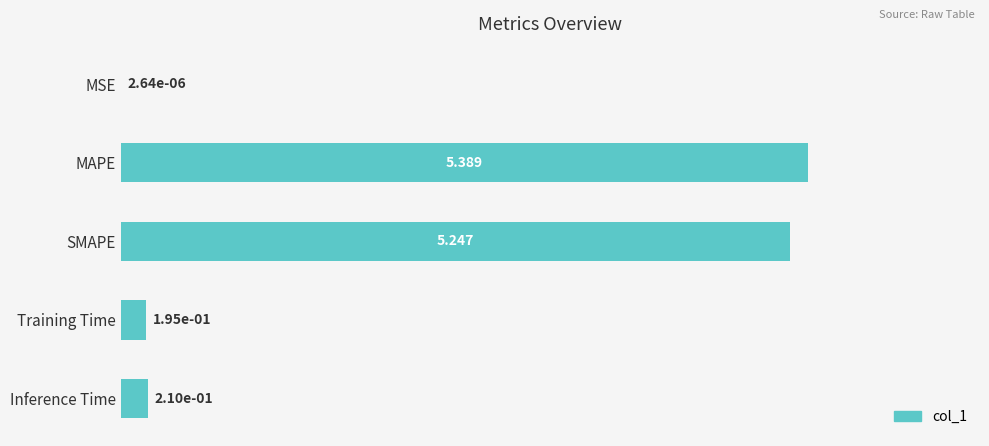

Which has a higher value, Inference Time or Training Time?

Inference Time